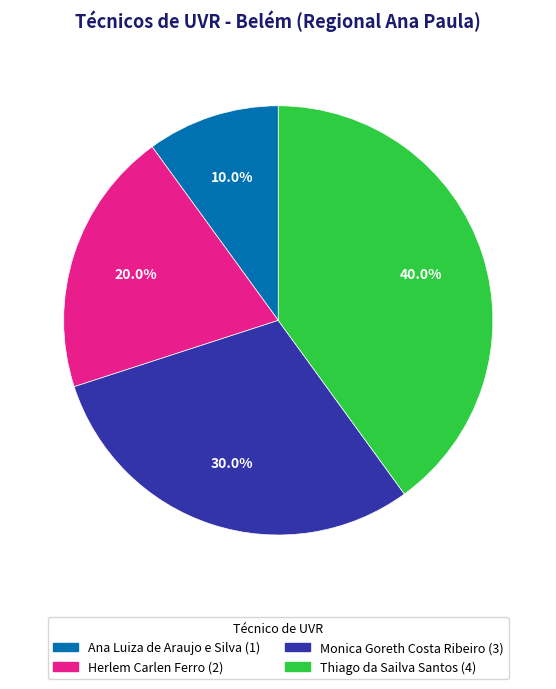

Is it true that Monica Goreth Costa Ribeiro is 42% of the pie?

False